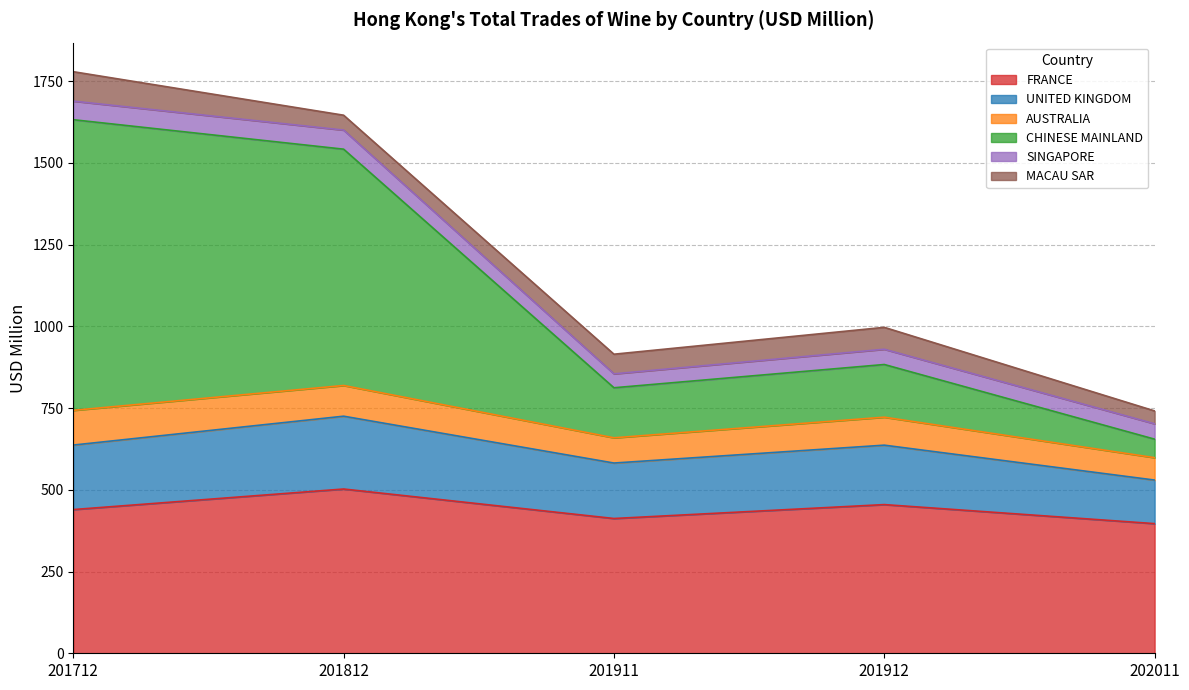

What is the highest value of the FRANCE series?

502.5